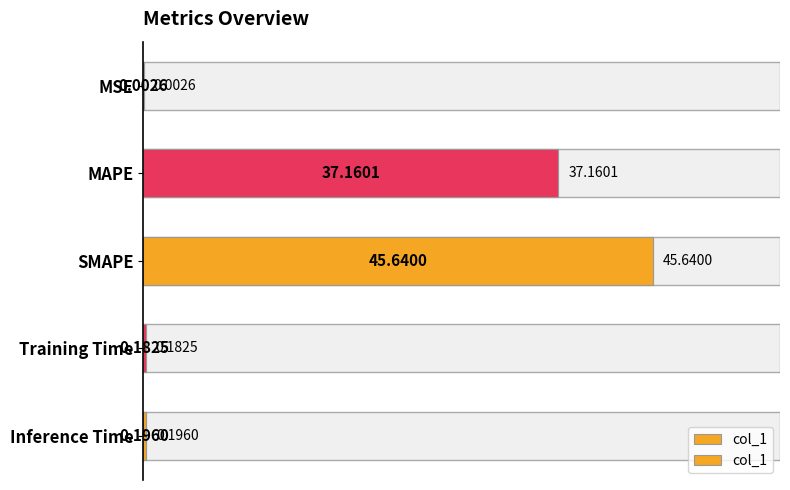

What is the average value?

16.6